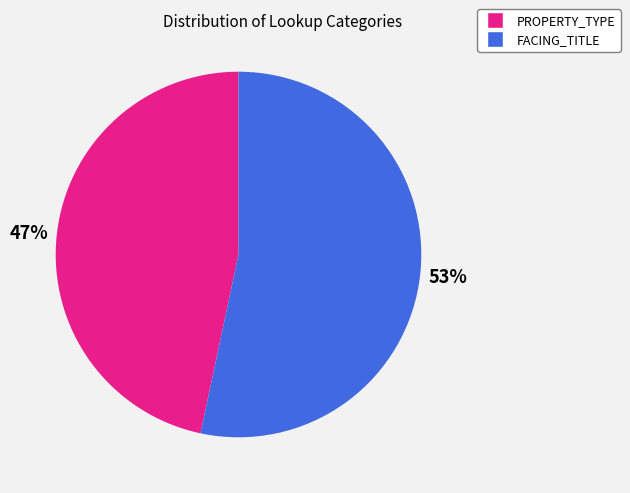

To the nearest percent, what is the combined percentage of FACING_TITLE and PROPERTY_TYPE?

100%